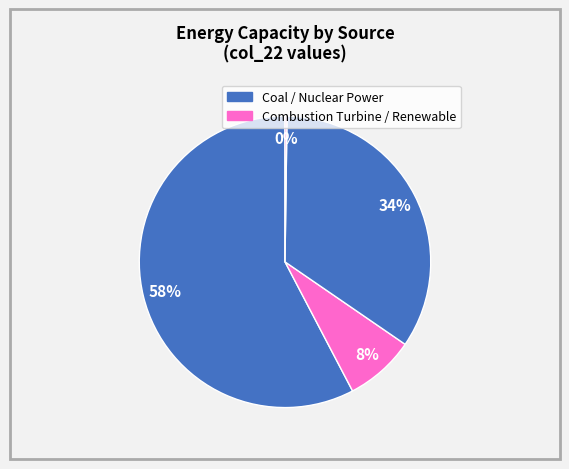

Count the number of slices in the pie.

4